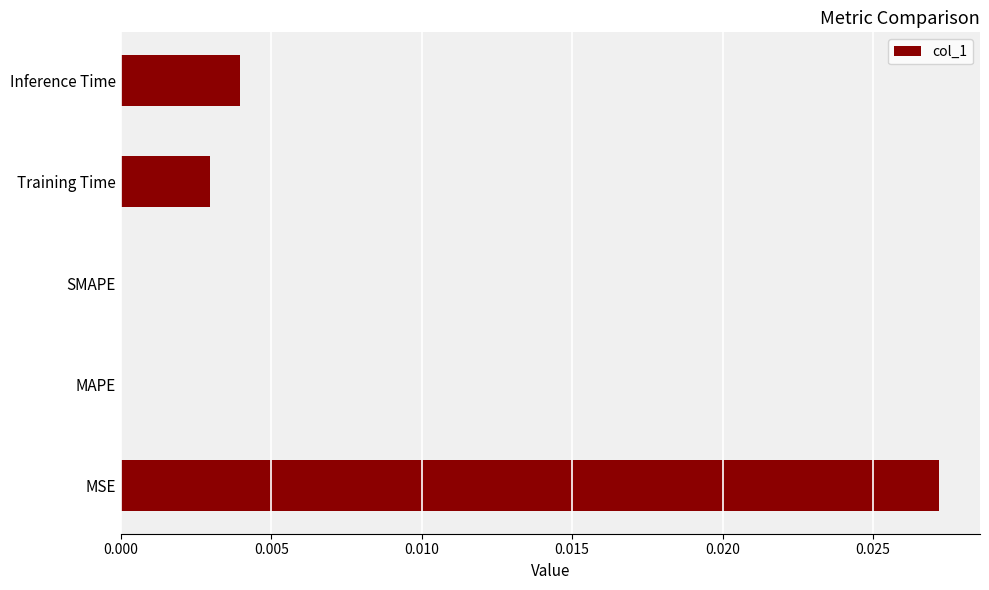

Is it true that the value at SMAPE is 0.0?

True